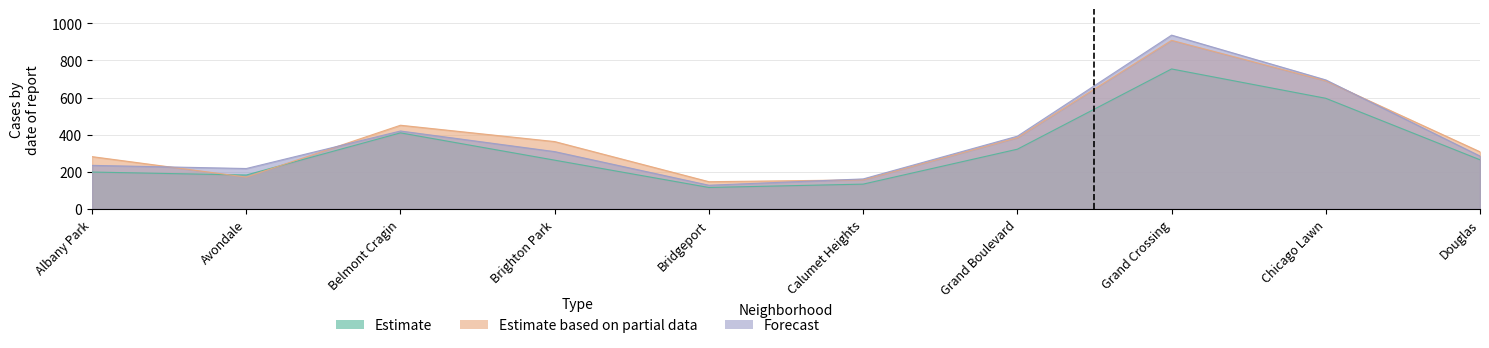

The value of Estimate based on partial data at Albany Park is 282. True or false?

True